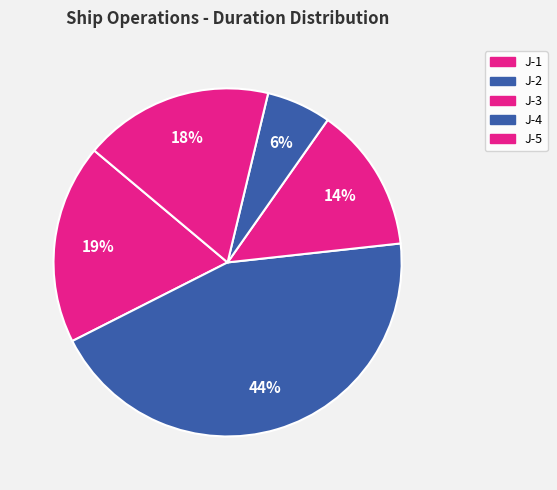

Is there any slice that represents more than half of the pie?

No